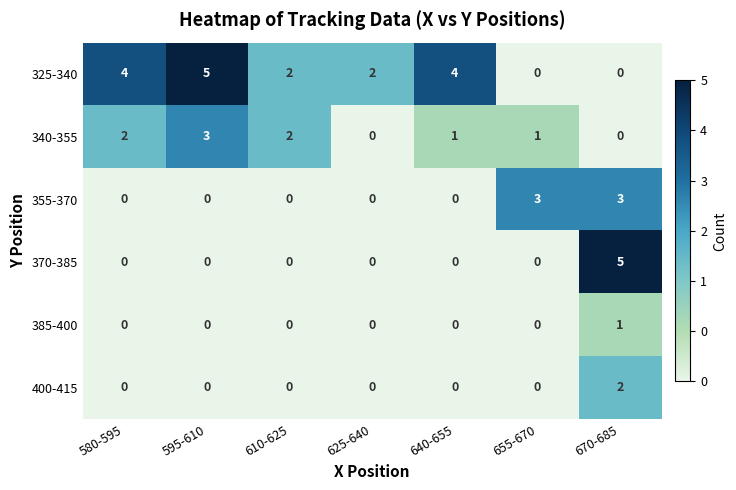

How many data points in 370-385 are above 0?

1